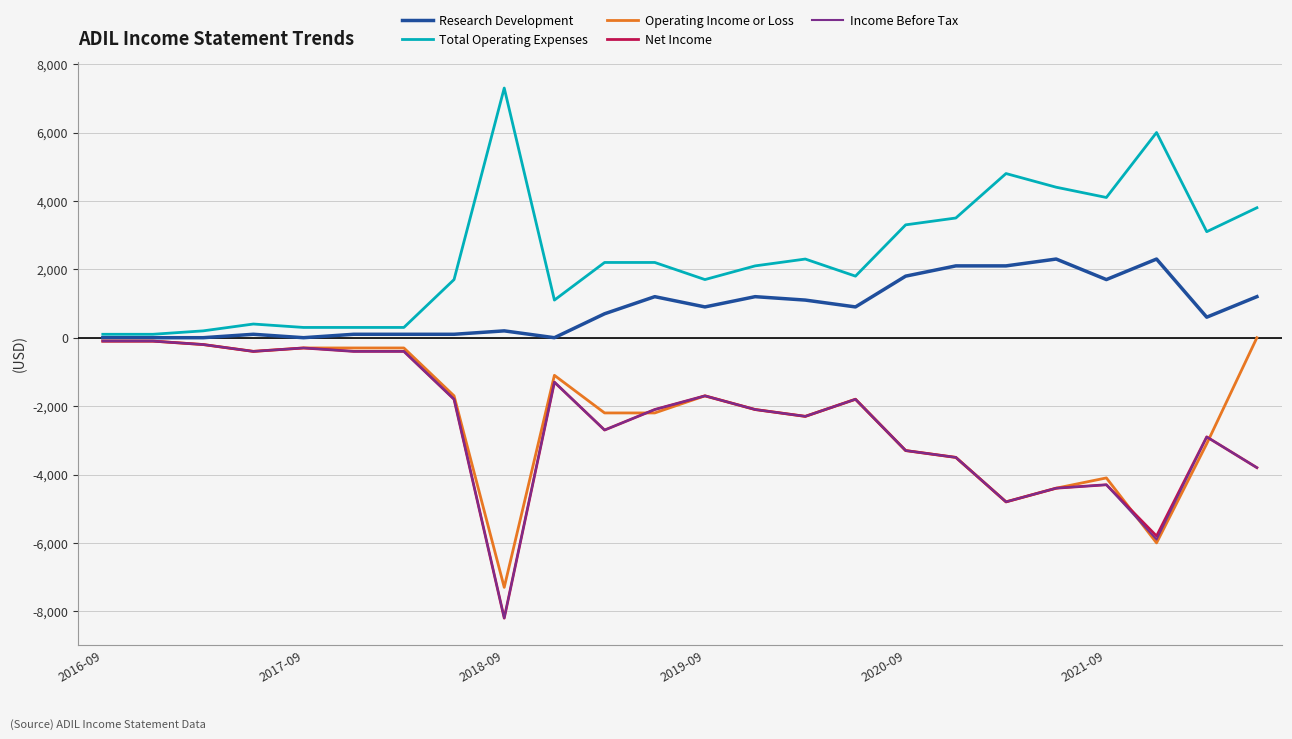

Which series has the largest total across all categories?

Total Operating Expenses